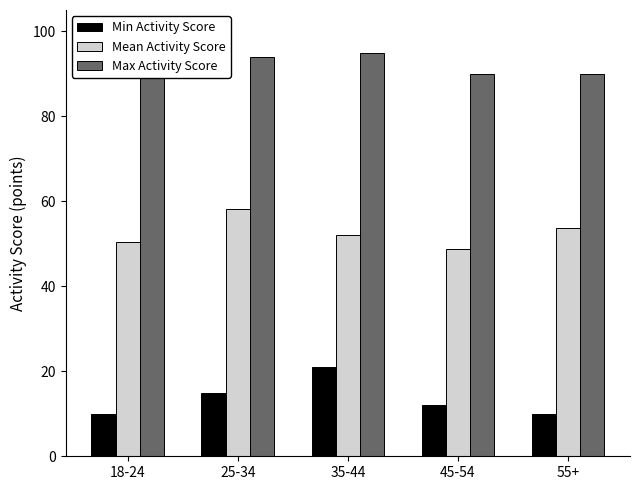

Is it true that Mean Activity Score equals 48.7 at 45-54?

True